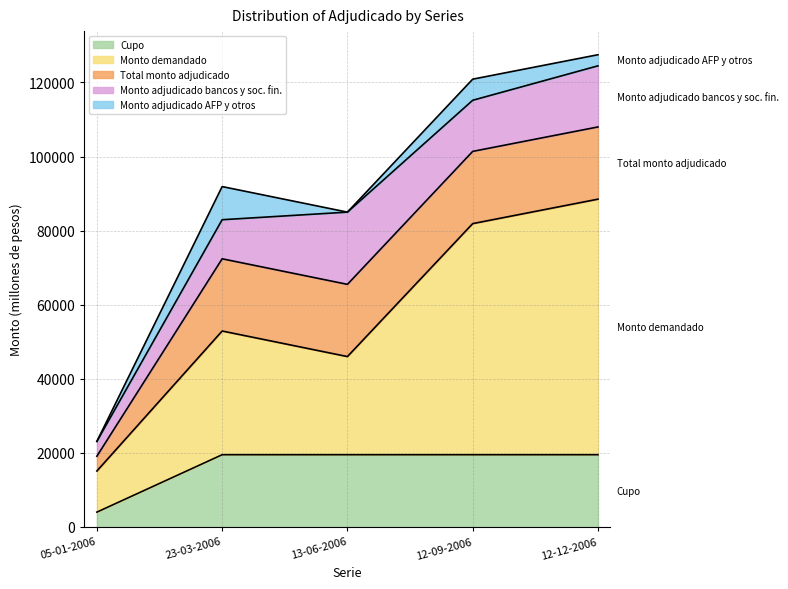

Reading left to right, transcribe all the data shown in this chart.

Cupo: 05-01-2006=4000	23-03-2006=19500	13-06-2006=19500	12-09-2006=19500	12-12-2006=19500
Monto demandado: 05-01-2006=11100	23-03-2006=33400	13-06-2006=26500	12-09-2006=62400	12-12-2006=69000
Total monto adjudicado: 05-01-2006=4000	23-03-2006=19500	13-06-2006=19500	12-09-2006=19500	12-12-2006=19500
Monto adjudicado bancos y soc. fin.: 05-01-2006=4000	23-03-2006=10550	13-06-2006=19500	12-09-2006=13800	12-12-2006=16500
Monto adjudicado AFP y otros: 05-01-2006=0	23-03-2006=8950	13-06-2006=0	12-09-2006=5700	12-12-2006=3000